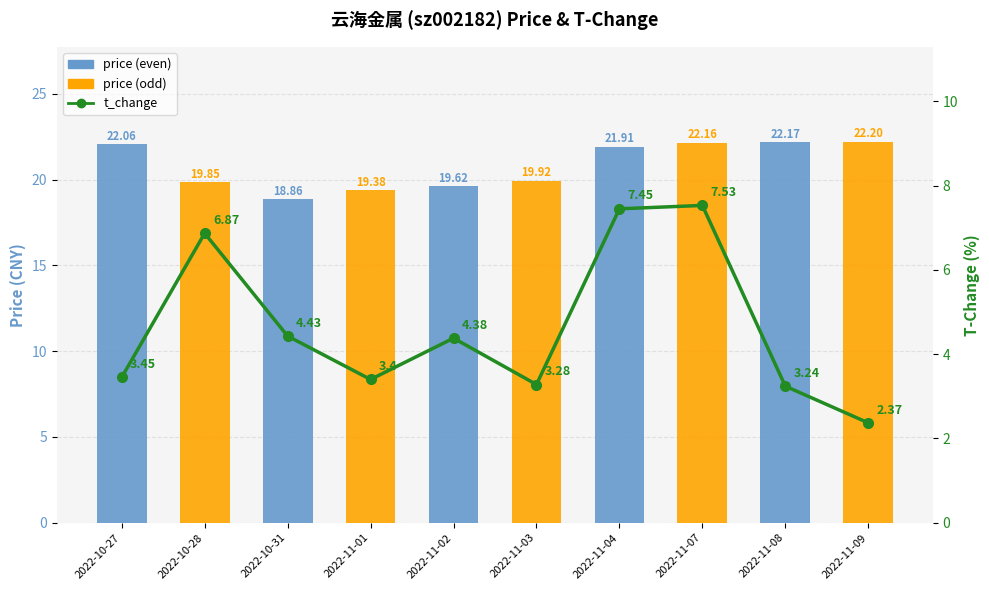

What position from the right is 2022-11-02?

6